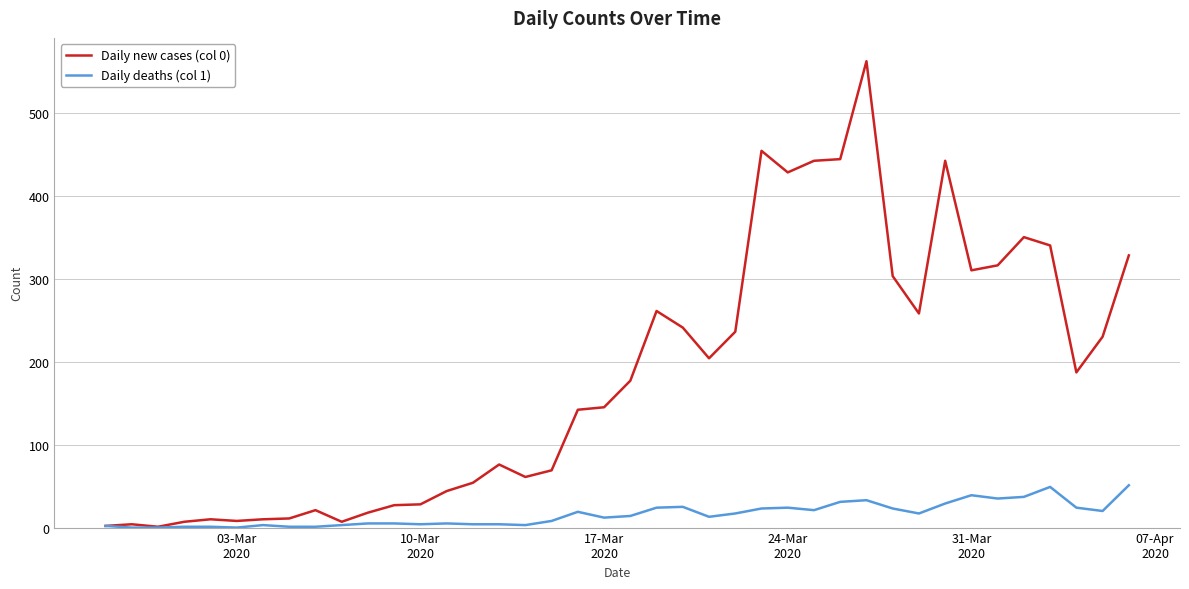

List the series in order of their peak value, highest first.

Daily new cases (col 0), Daily deaths (col 1)